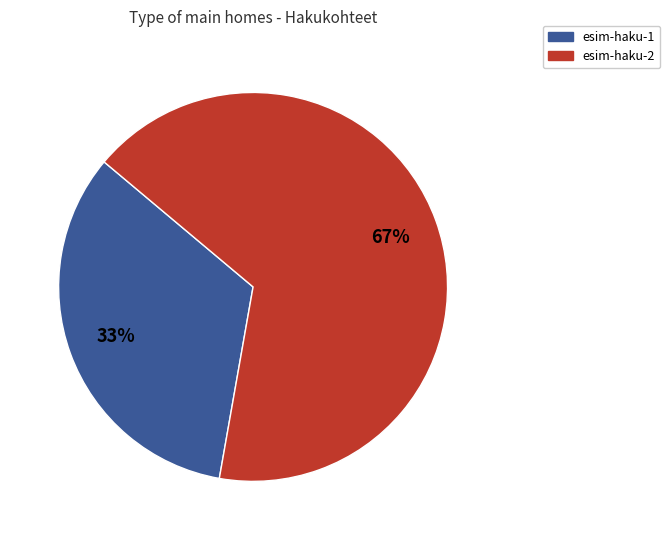

To the nearest percent, what is the combined percentage of esim-haku-2 and esim-haku-1?

100%